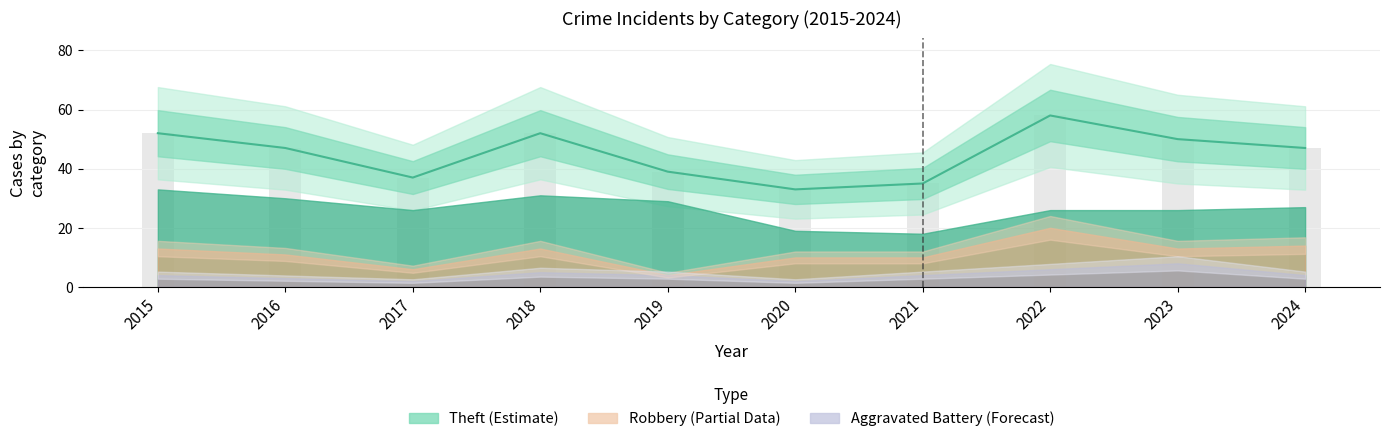

What is the value of the 1st bar from the left?

52